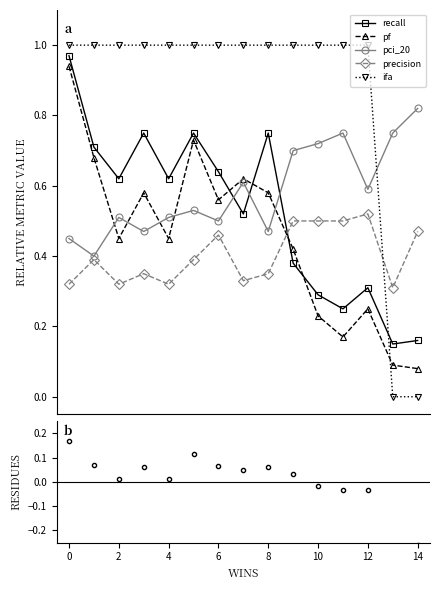

Which series ends up on top after the final intersection of recall and pci_20?

pci_20